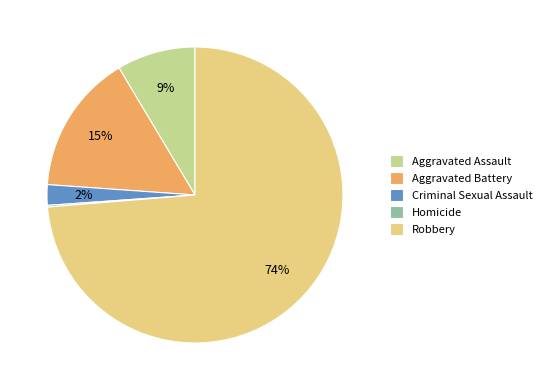

Which has a higher value, Robbery or Criminal Sexual Assault?

Robbery